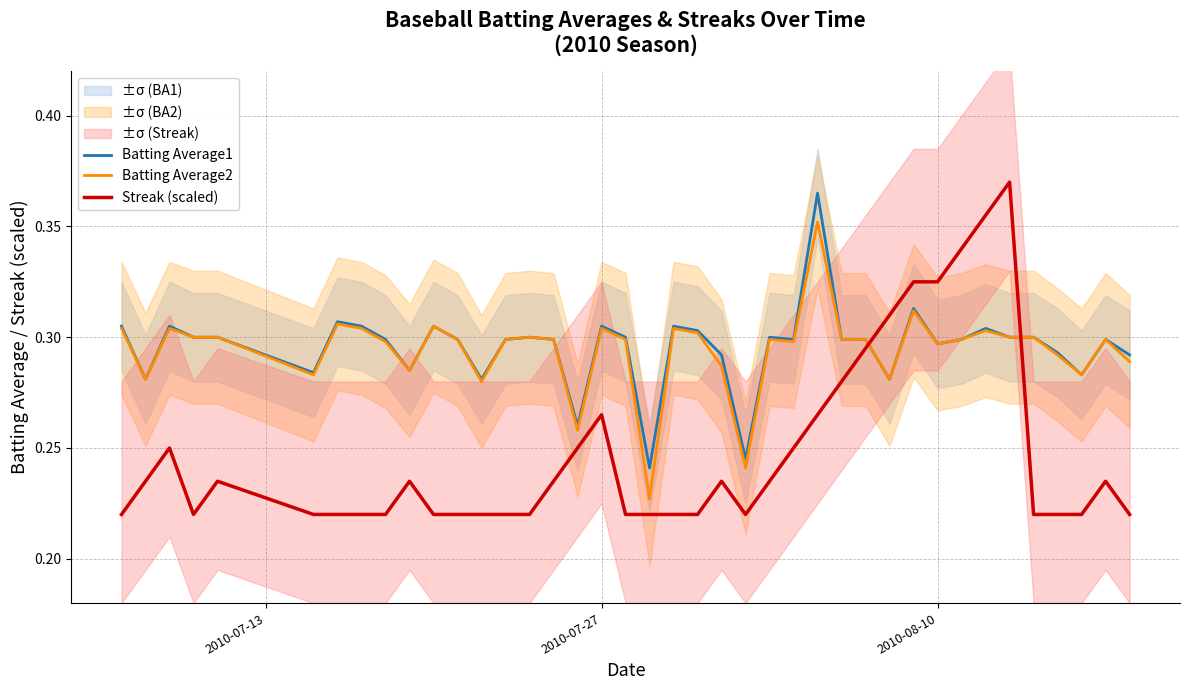

Which series ends up on top after the final intersection of Batting Average1 and Streak (scaled)?

Batting Average1